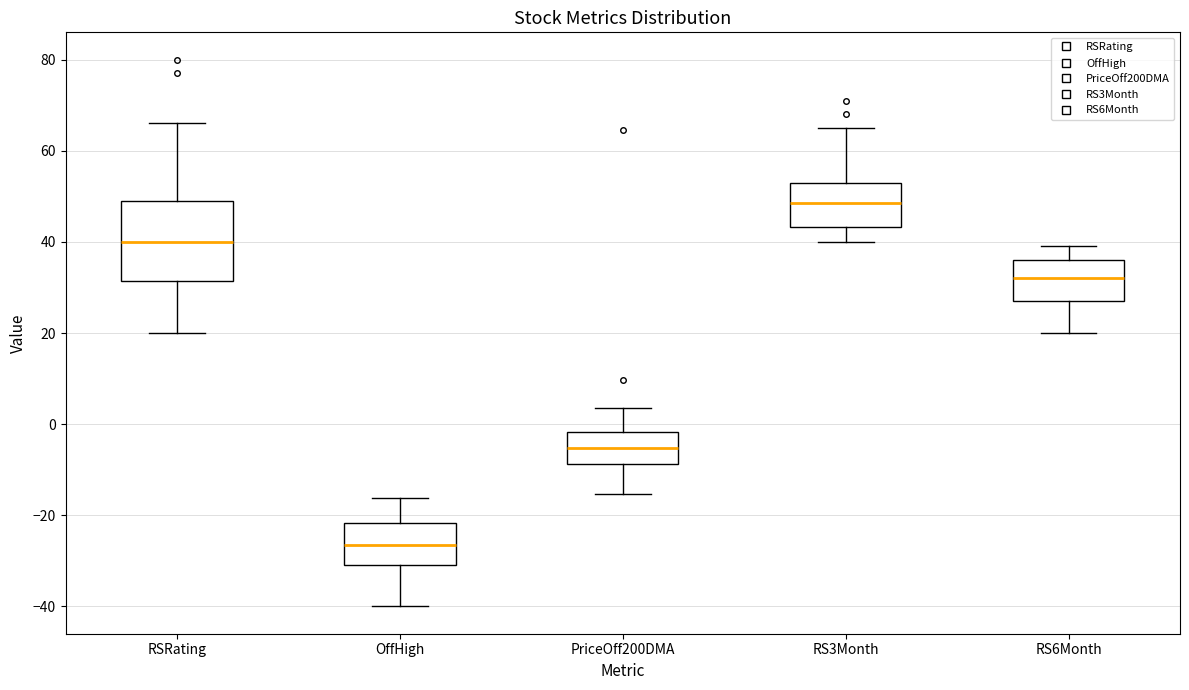

Comparing the boxes themselves (not the whiskers), which one is the tallest?

RSRating